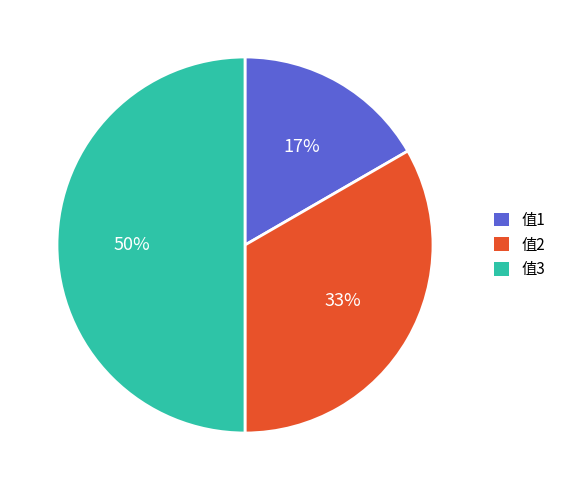

The 值2 slice represents 28% of the pie. True or false?

False